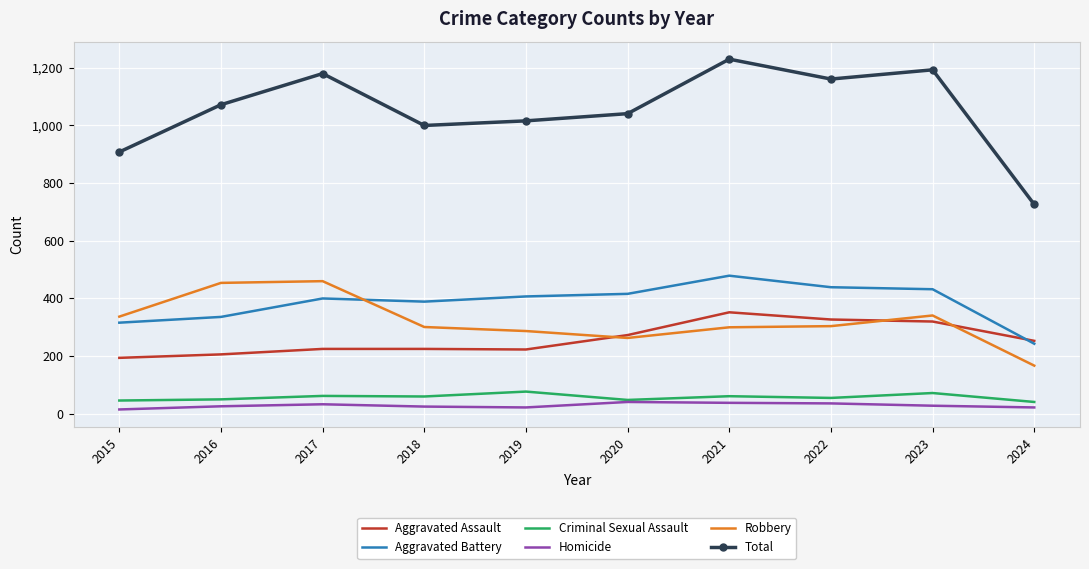

What is the average value of the Criminal Sexual Assault series?

57